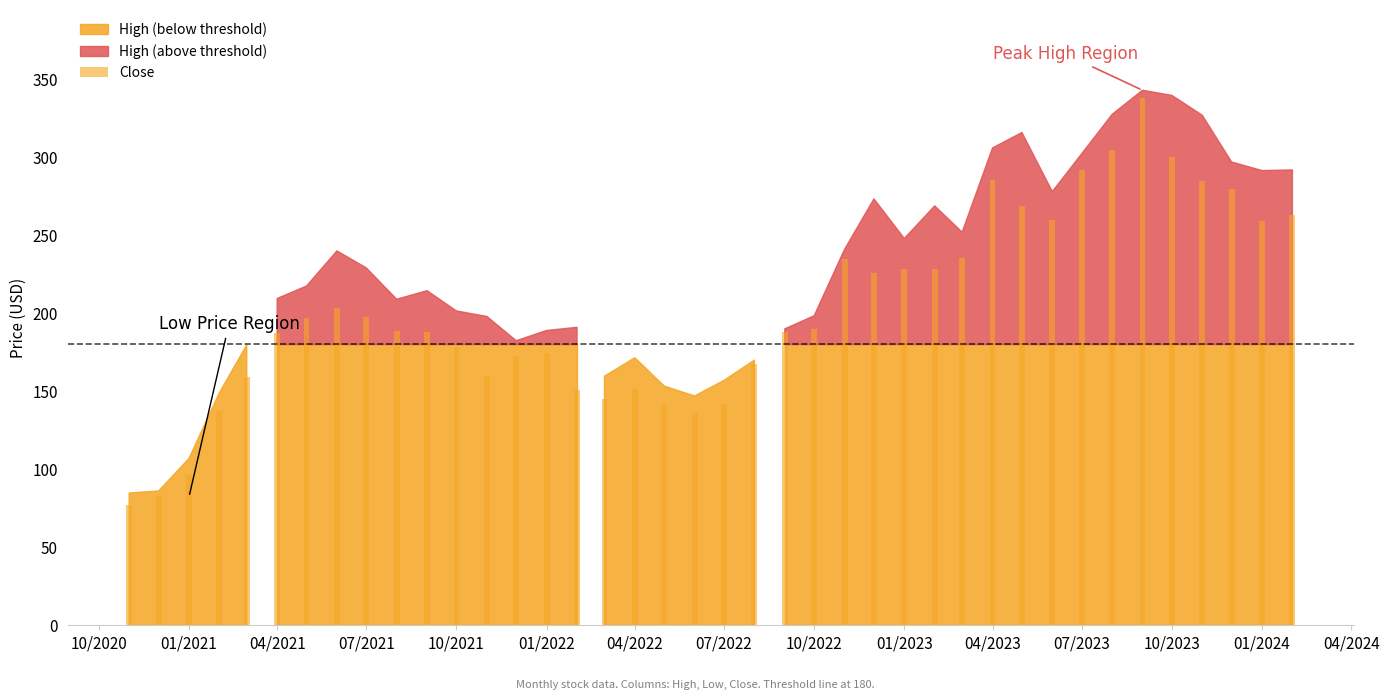

How many categories are shown in the chart?

40